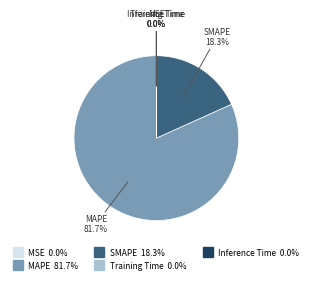

What percentage is NOT represented by MAPE?

18.3%